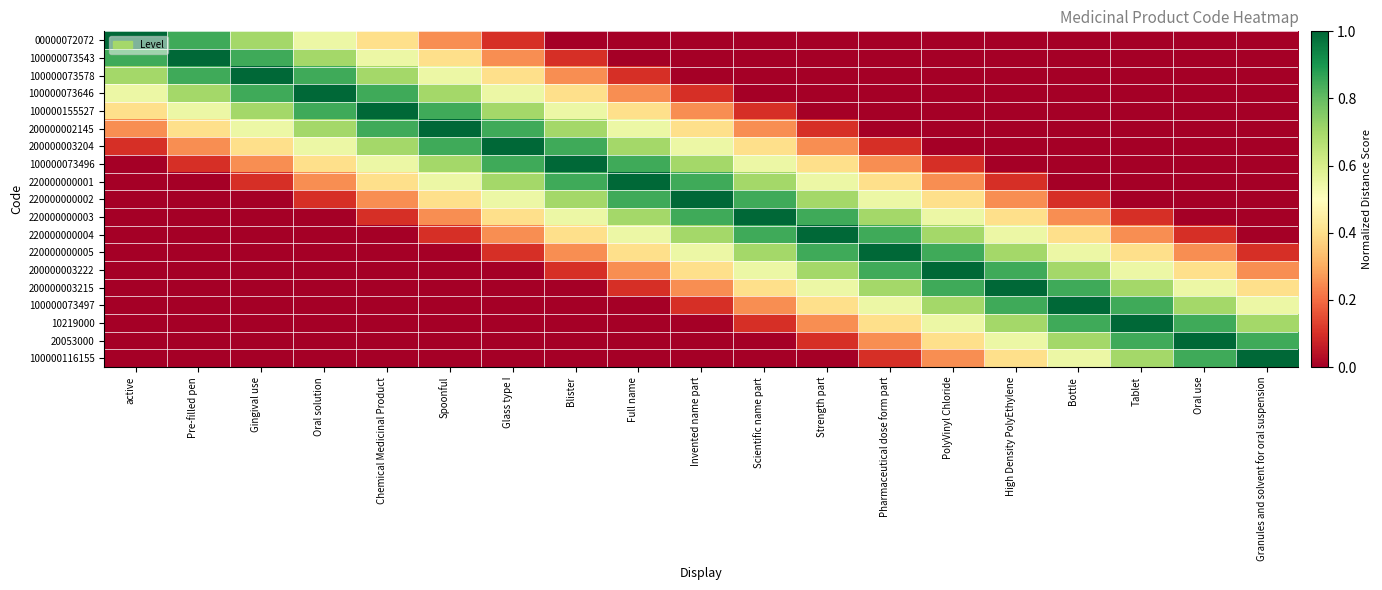

Which has a higher value, Pre-filled pen or High Density PolyEthylene?

Pre-filled pen